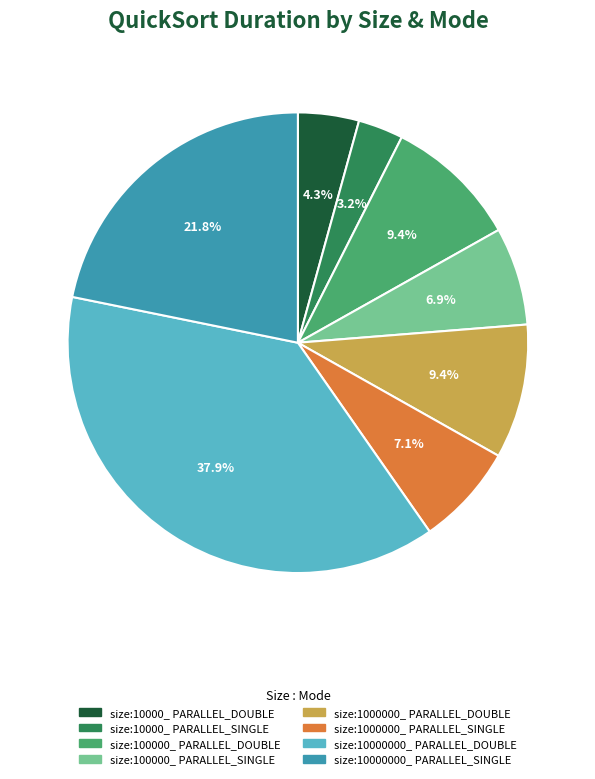

What is the smallest slice in the pie chart?

size:10000_ PARALLEL_SINGLE